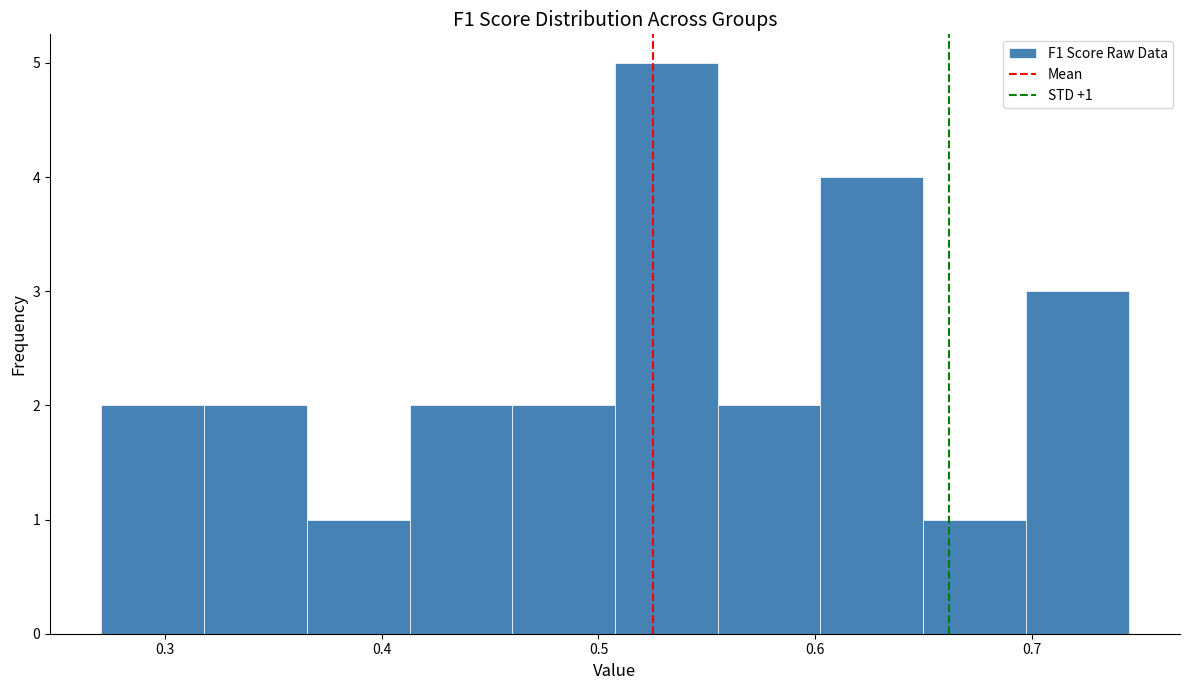

Over which range of the x-axis is the bar tallest?

0.51 to 0.56